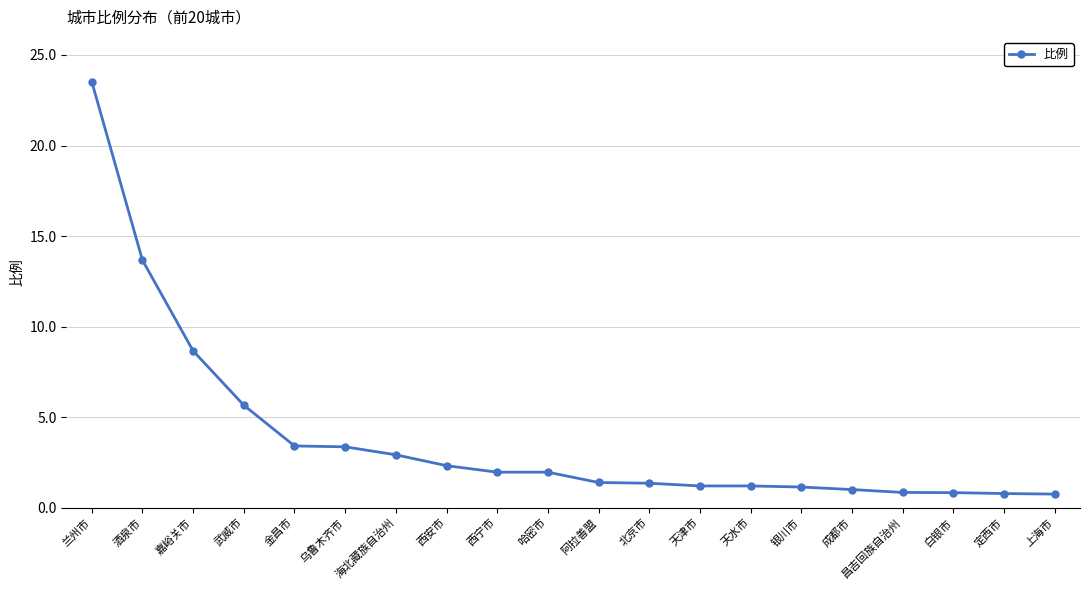

What is the label of the 15th point from the right?

乌鲁木齐市